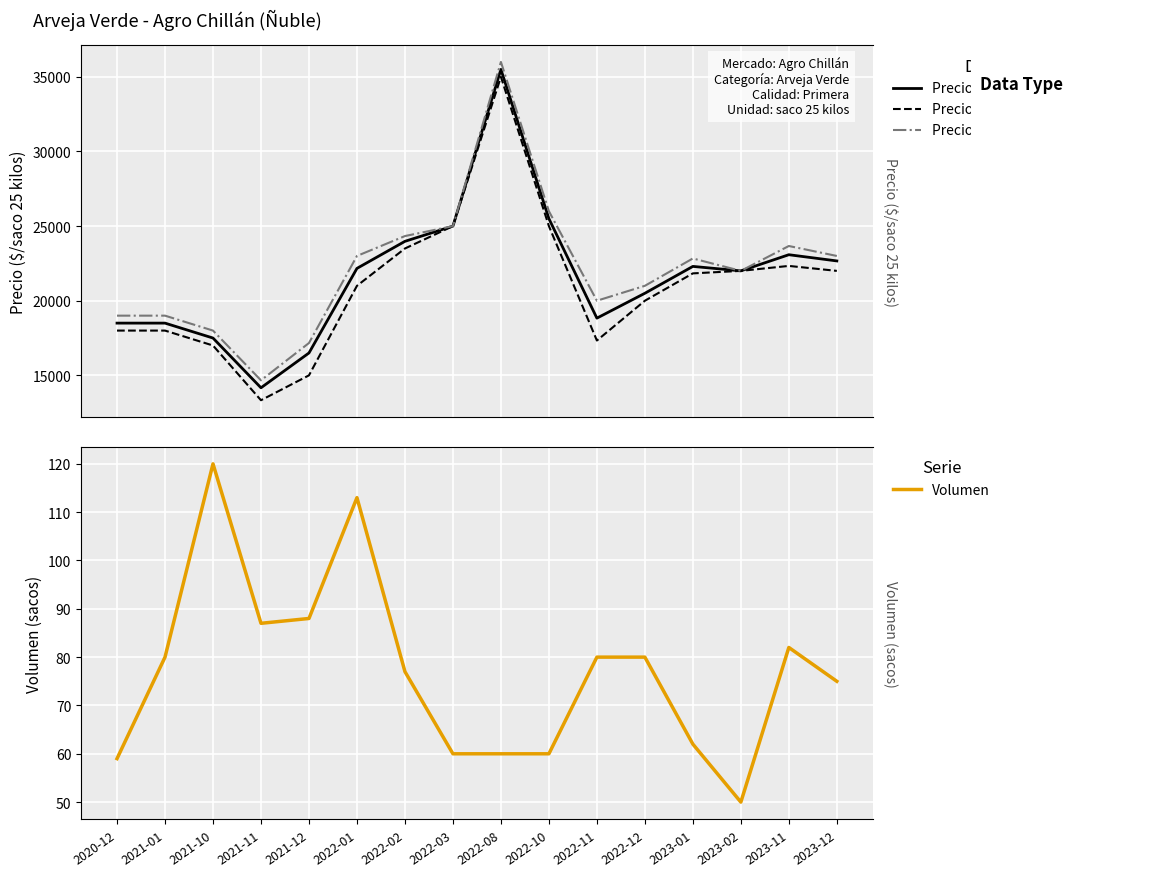

What is the maximum value shown in the chart?

36000